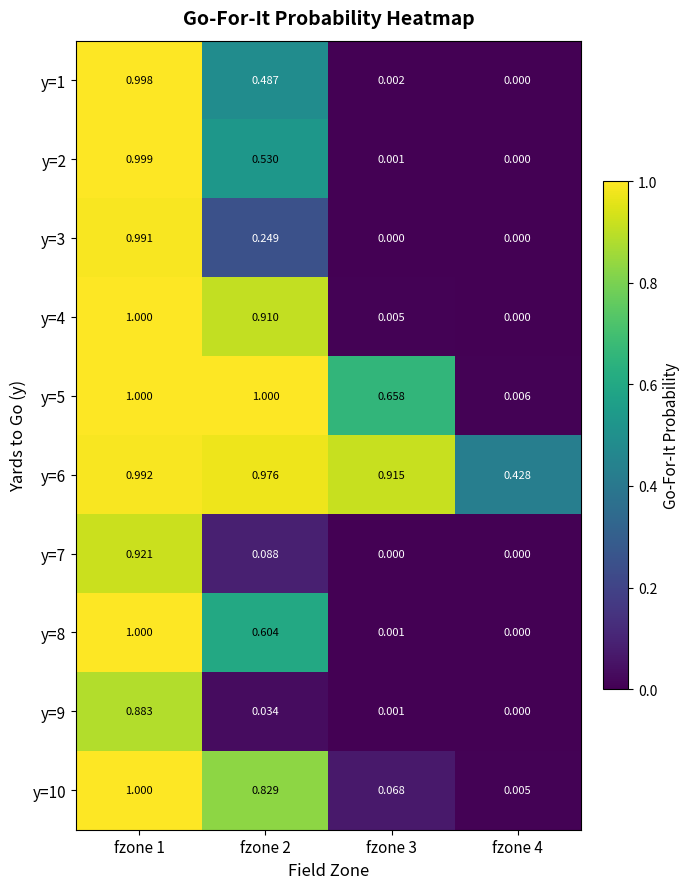

Is the value of y=9 at fzone 2 greater than the value of y=7 at fzone 1?

No